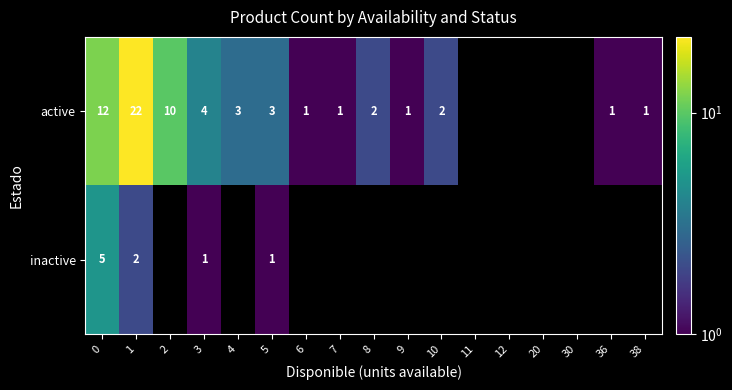

What is the total value across all series at 0?

17